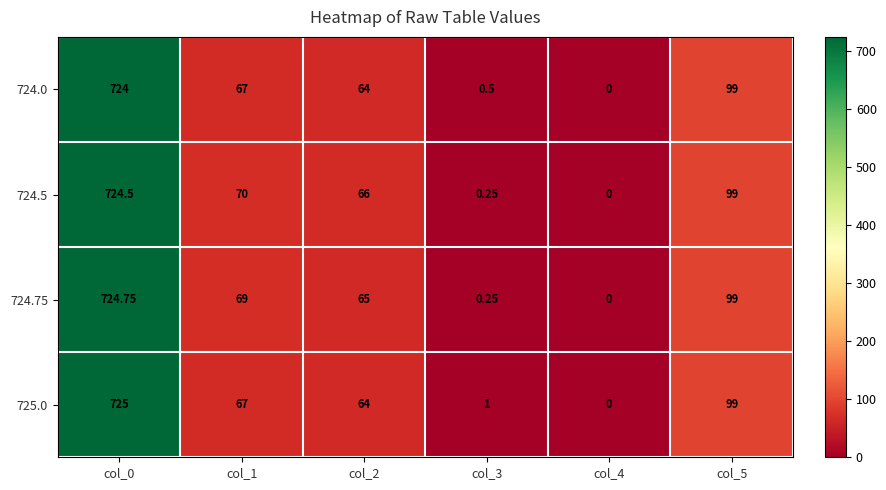

Which series has the largest range (max minus min)?

725.0